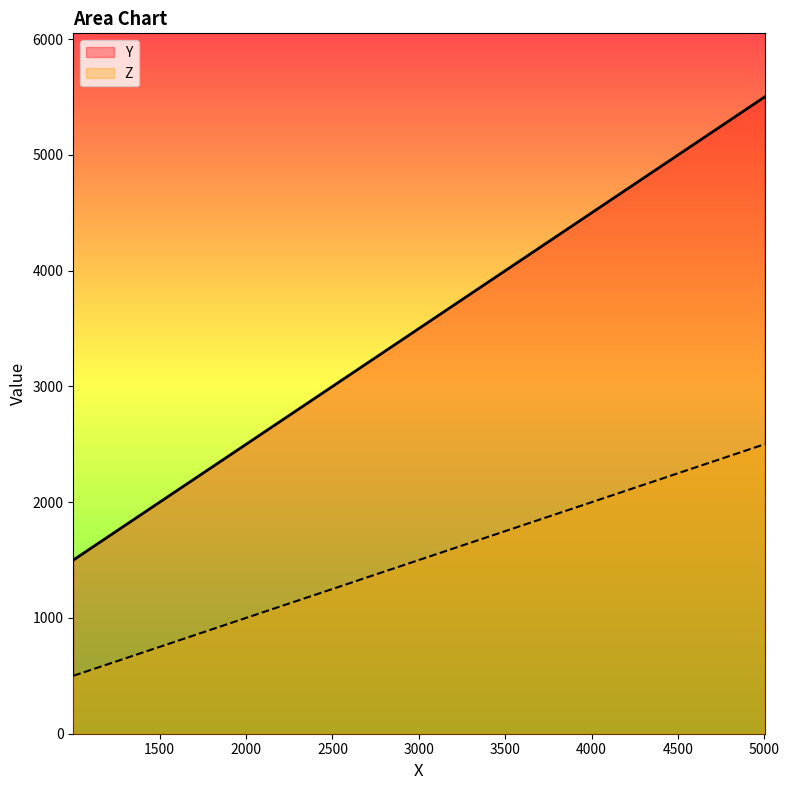

How many values in the Y series exceed 3500?

3